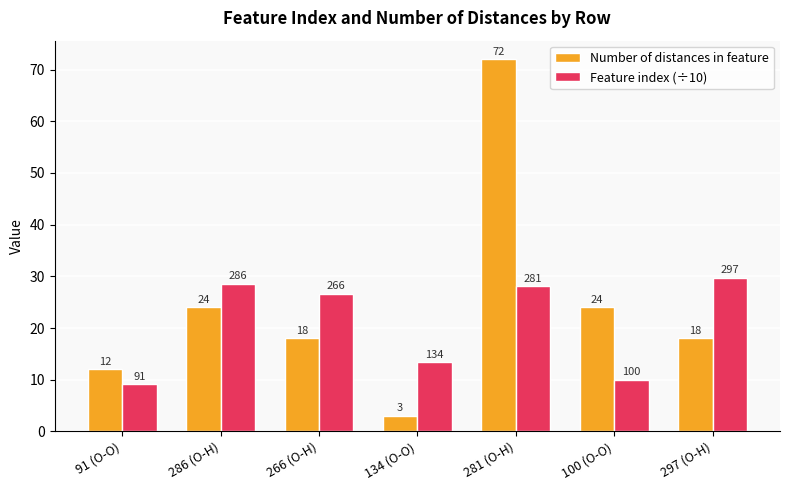

The value of Feature index (÷10) at 266 (O-H) is 37.9. True or false?

False